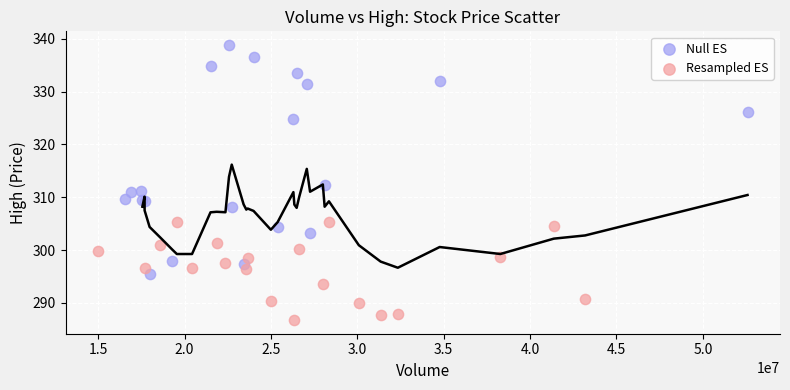

Which series has the widest spread of Y values?

Null ES